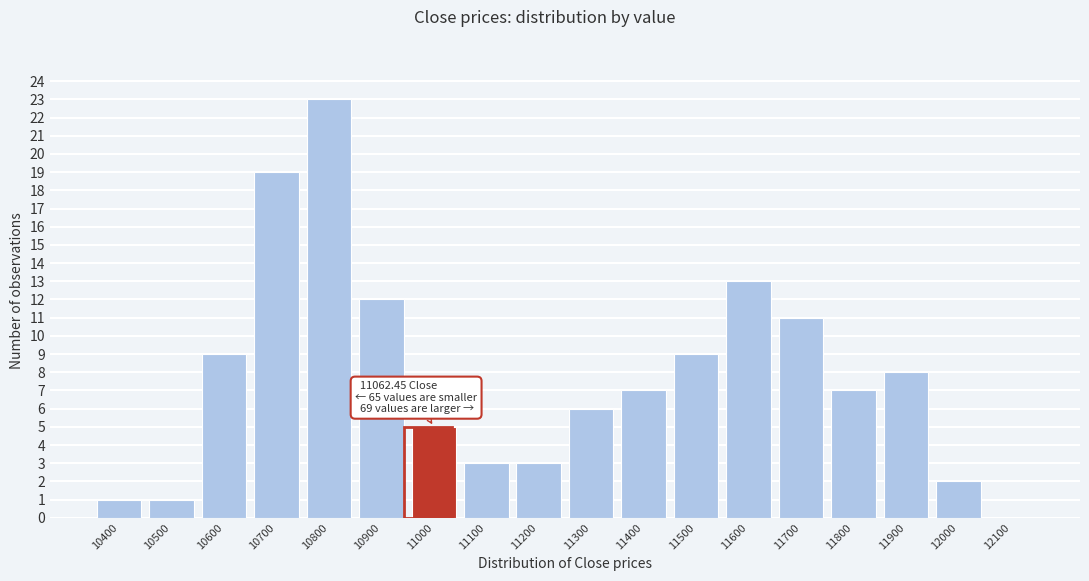

Reading left to right, transcribe all the data shown in this chart.

10400=1	10500=1	10600=9	10700=19	10800=23	10900=12	11000=5	11100=3	11200=3	11300=6	11400=7	11500=9	11600=13	11700=11	11800=7	11900=8	12000=2	12100=0